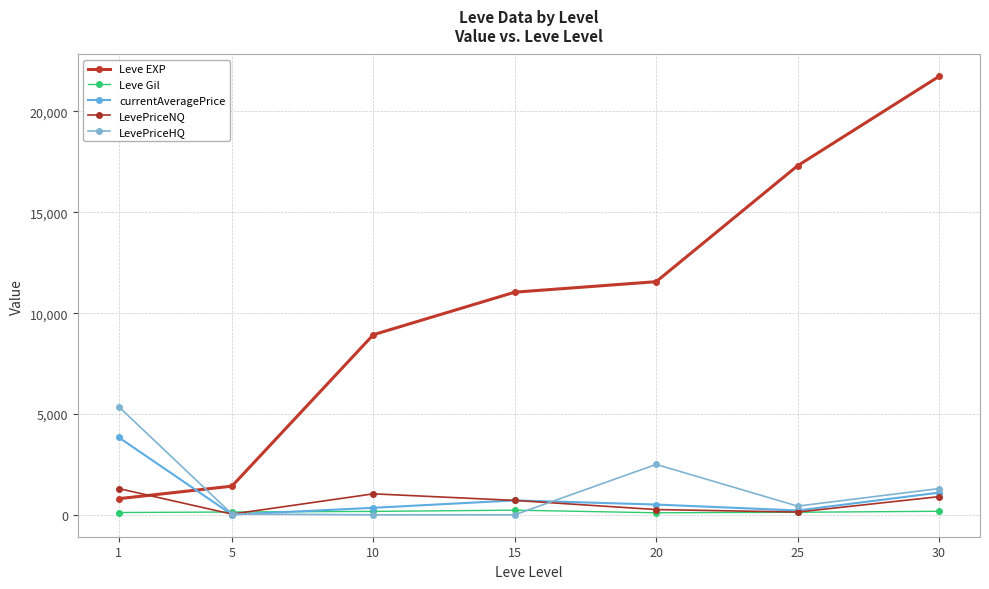

Reading right to left, extract all data points from this chart.

Leve EXP: 30=21740.0	25=17310.0	20=11560.0	15=11040.0	10=8930.0	5=1420.0	1=800.0
Leve Gil: 30=175.0	25=126.0	20=101.0	15=230.0	10=169.0	5=139.0	1=113.0
currentAveragePrice: 30=1100.0	25=214.4	20=509.0	15=713.7	10=346.6	5=12.0	1=3836.9
LevePriceNQ: 30=900.0	25=135.7	20=260.1	15=713.7	10=1039.8	5=34.5	1=1300.3
LevePriceHQ: 30=1300.0	25=430.8	20=2500.0	15=0.0	10=0.0	5=42.0	1=5358.8